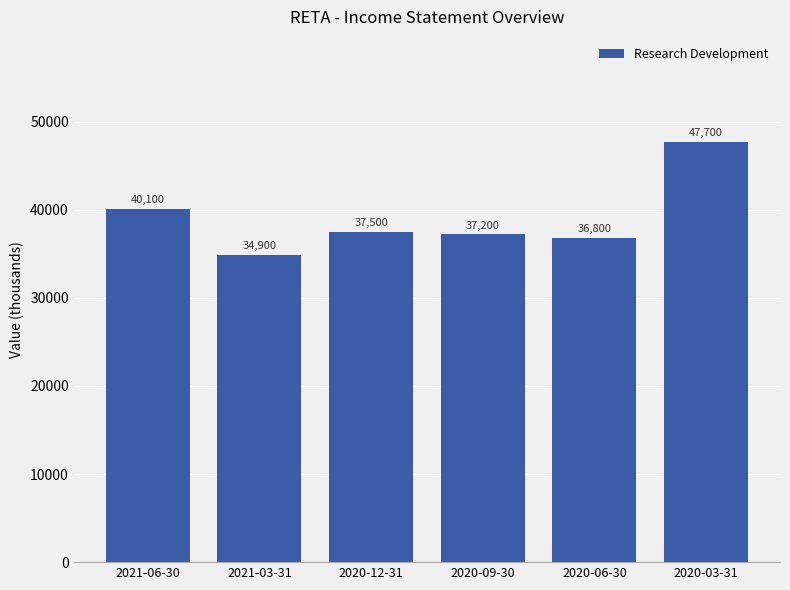

What is the change in value from 2020-06-30 to 2020-03-31?

+10900